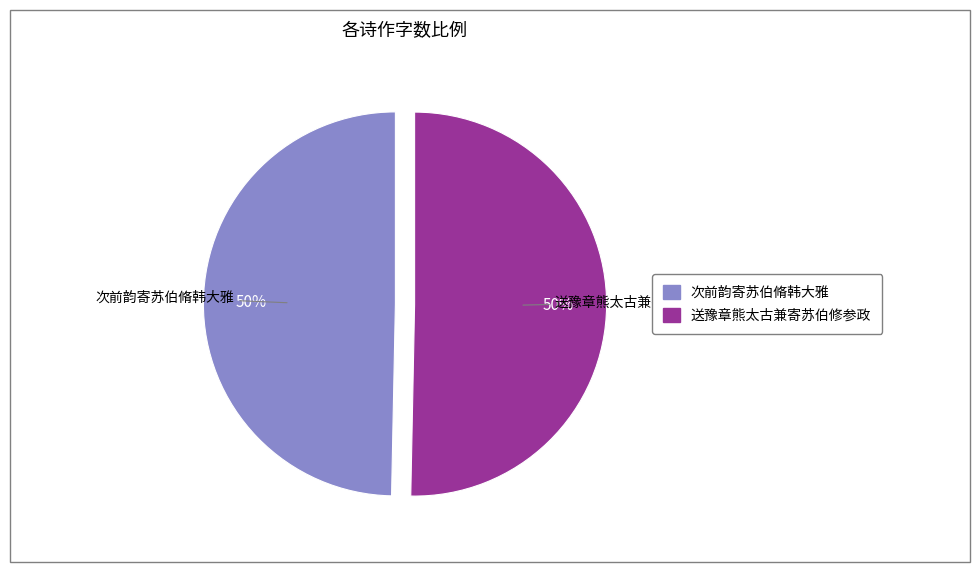

What is the ratio of the value at 送豫章熊太古兼寄苏伯修参政 to the value at 次前韵寄苏伯脩韩大雅?

1.0